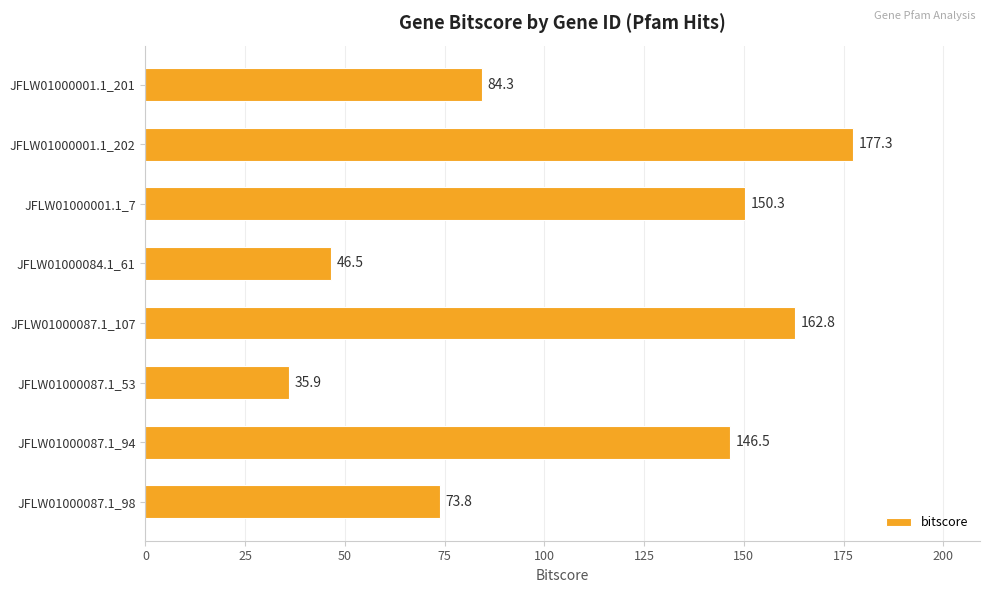

List the labels in order of value, smallest first.

JFLW01000087.1_53, JFLW01000084.1_61, JFLW01000087.1_98, JFLW01000001.1_201, JFLW01000087.1_94, JFLW01000001.1_7, JFLW01000087.1_107, JFLW01000001.1_202